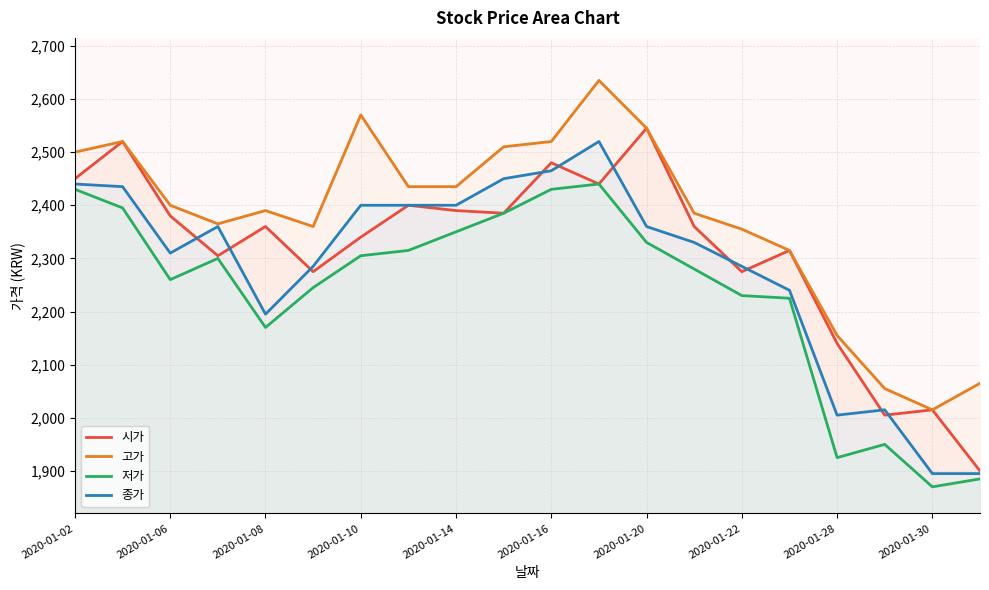

Reading left to right, what are all the values shown in this chart?

시가: 2450	2520	2380	2305	2360	2275	2340	2400	2390	2385	2480	2440	2545	2360	2275	2315	2140	2005	2015	1900
고가: 2500	2520	2400	2365	2390	2360	2570	2435	2435	2510	2520	2635	2545	2385	2355	2315	2155	2055	2015	2065
저가: 2430	2395	2260	2300	2170	2245	2305	2315	2350	2385	2430	2440	2330	2280	2230	2225	1925	1950	1870	1885
종가: 2440	2435	2310	2360	2195	2285	2400	2400	2400	2450	2465	2520	2360	2330	2285	2240	2005	2015	1895	1895